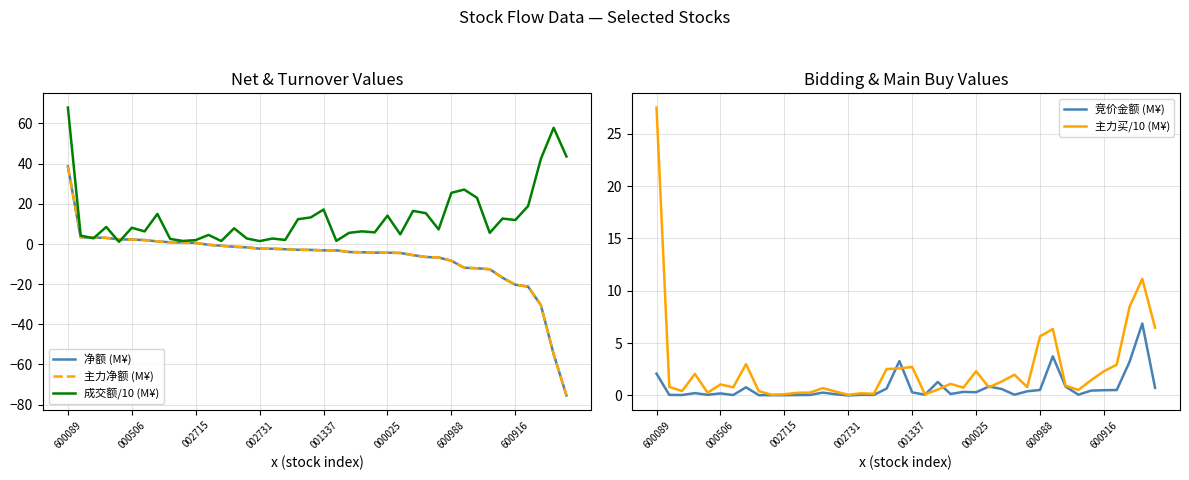

Is it true that 成交额/10 (M¥) equals 11.9 at 600916?

True